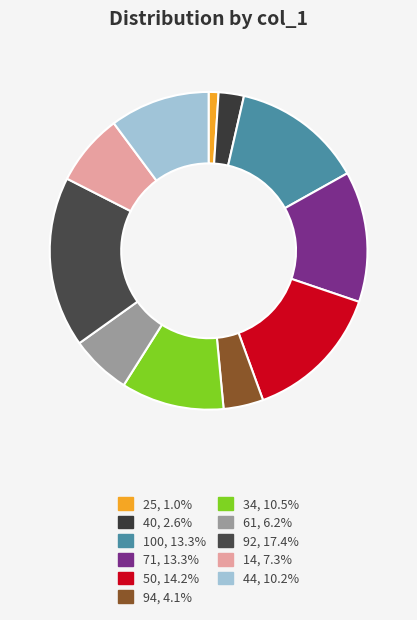

To the nearest percent, what portion does 44 represent?

10%